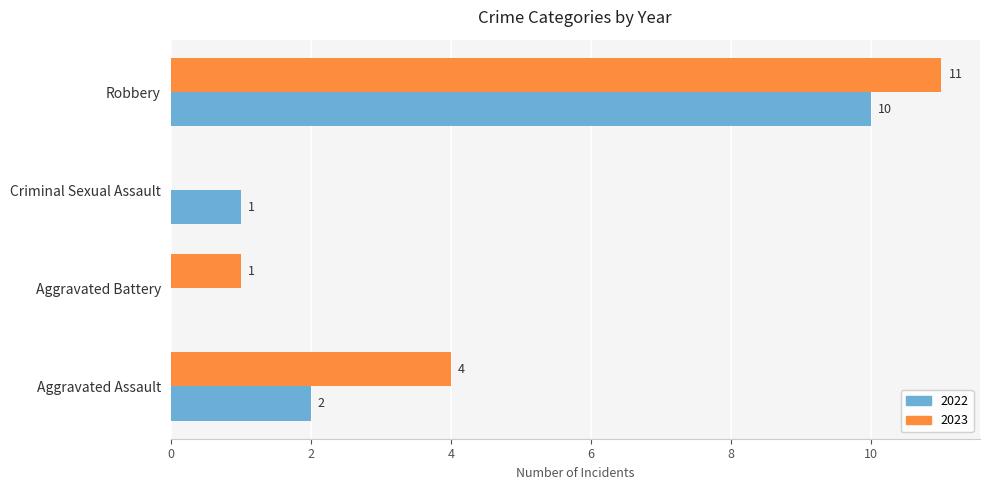

What is the average value of the 2022 series?

3